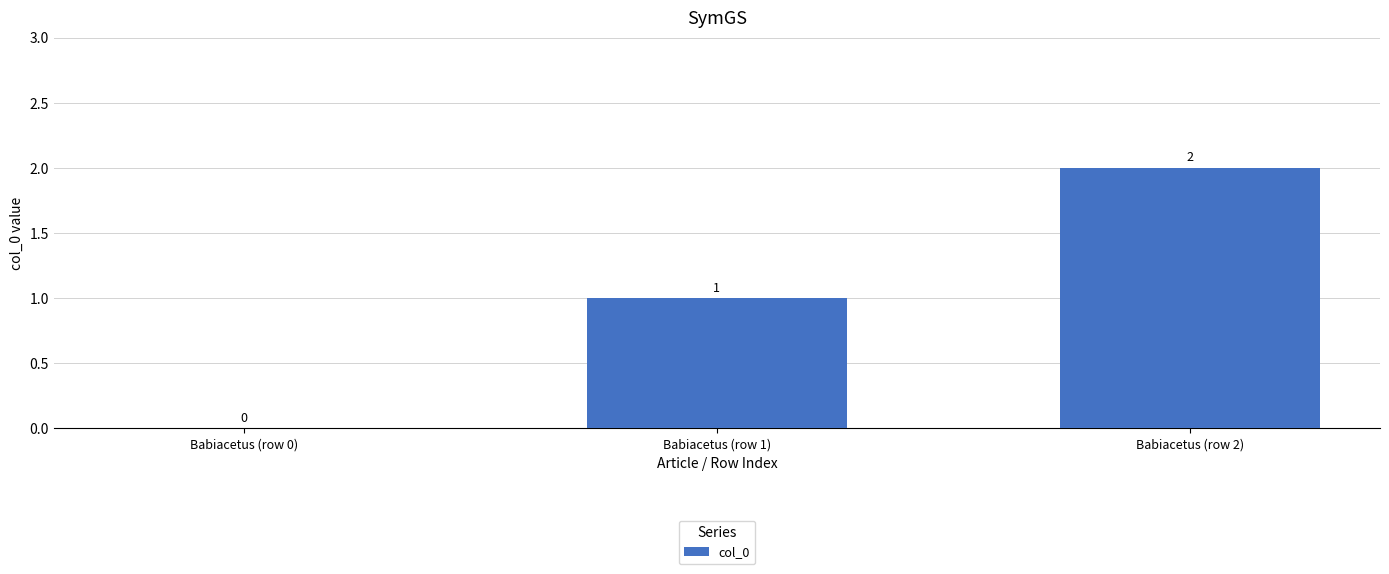

How many values are between 0 and 2?

3